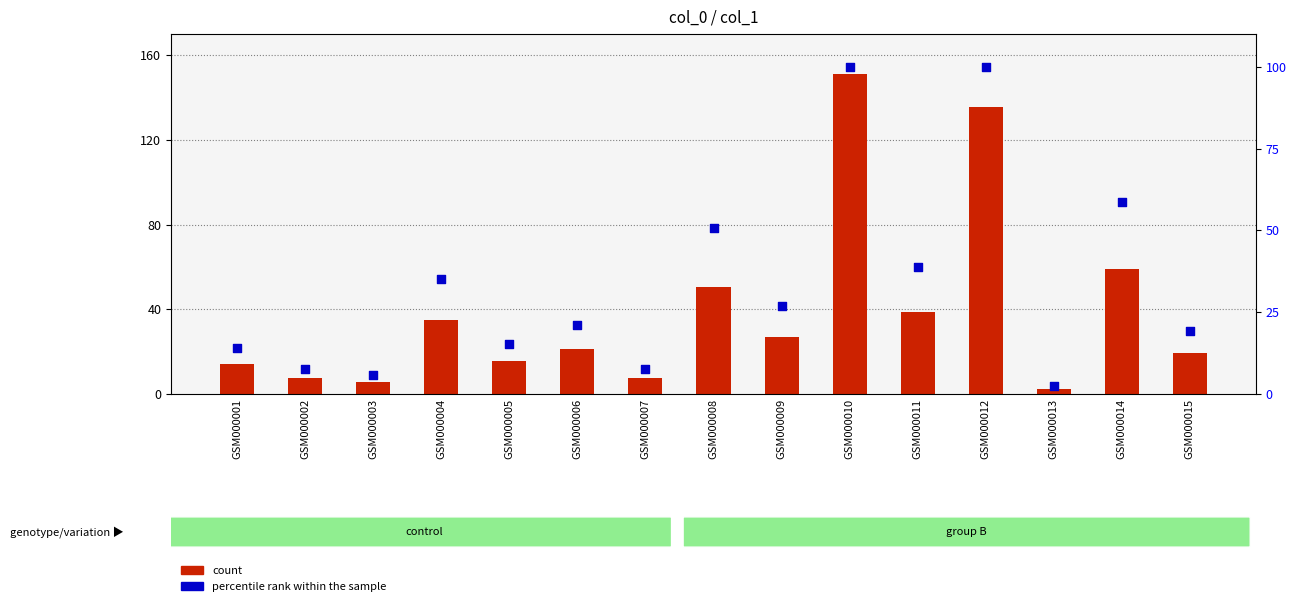

Which series reaches the maximum Y coordinate?

count